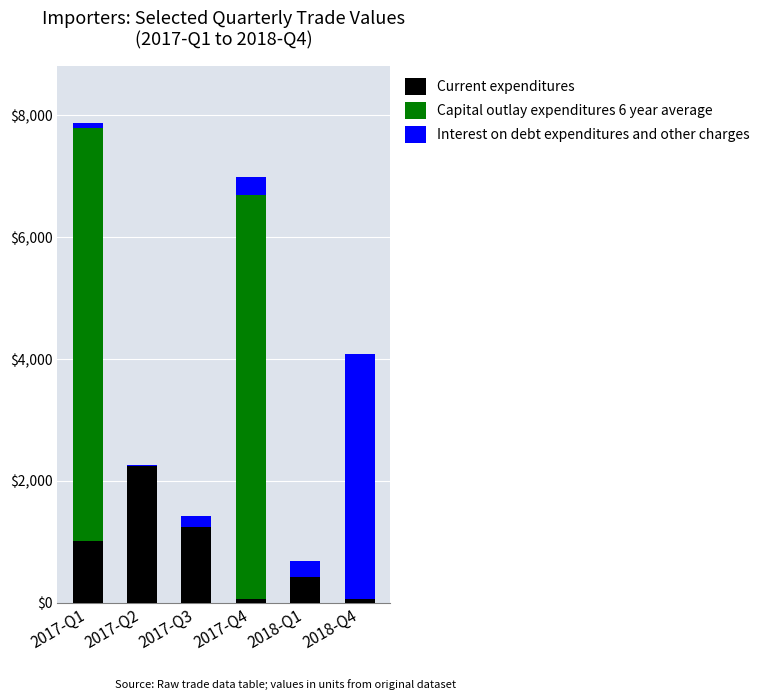

Which category has the highest value in the Current expenditures series?

2017-Q2